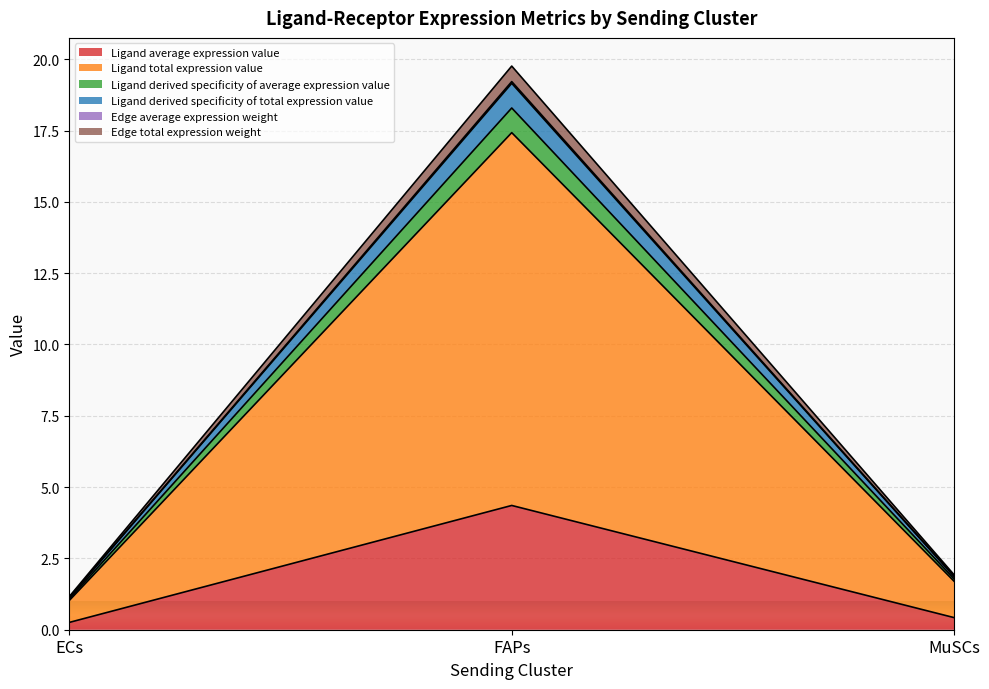

Which label corresponds to the largest value in the chart?

FAPs